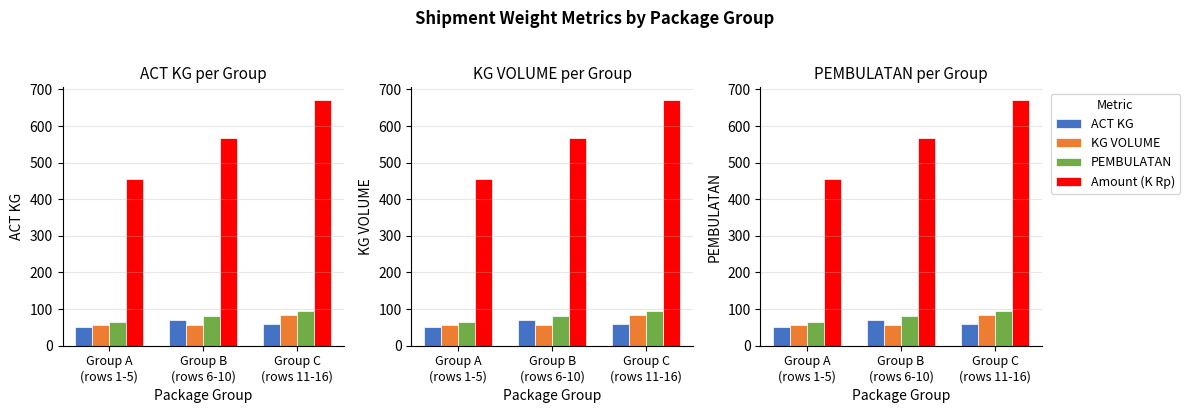

How many bars are there in each group?

4